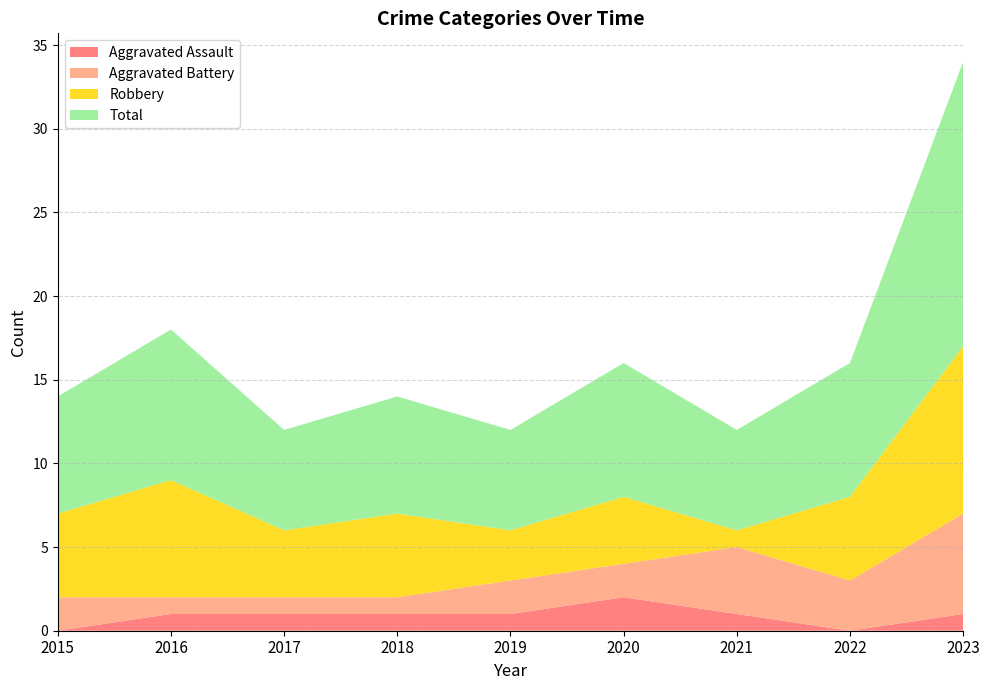

Reading left to right, what are all the values shown in this chart?

Aggravated Assault: 2015=0	2016=1	2017=1	2018=1	2019=1	2020=2	2021=1	2022=0	2023=1
Aggravated Battery: 2015=2	2016=1	2017=1	2018=1	2019=2	2020=2	2021=4	2022=3	2023=6
Robbery: 2015=5	2016=7	2017=4	2018=5	2019=3	2020=4	2021=1	2022=5	2023=10
Total: 2015=7	2016=9	2017=6	2018=7	2019=6	2020=8	2021=6	2022=8	2023=17